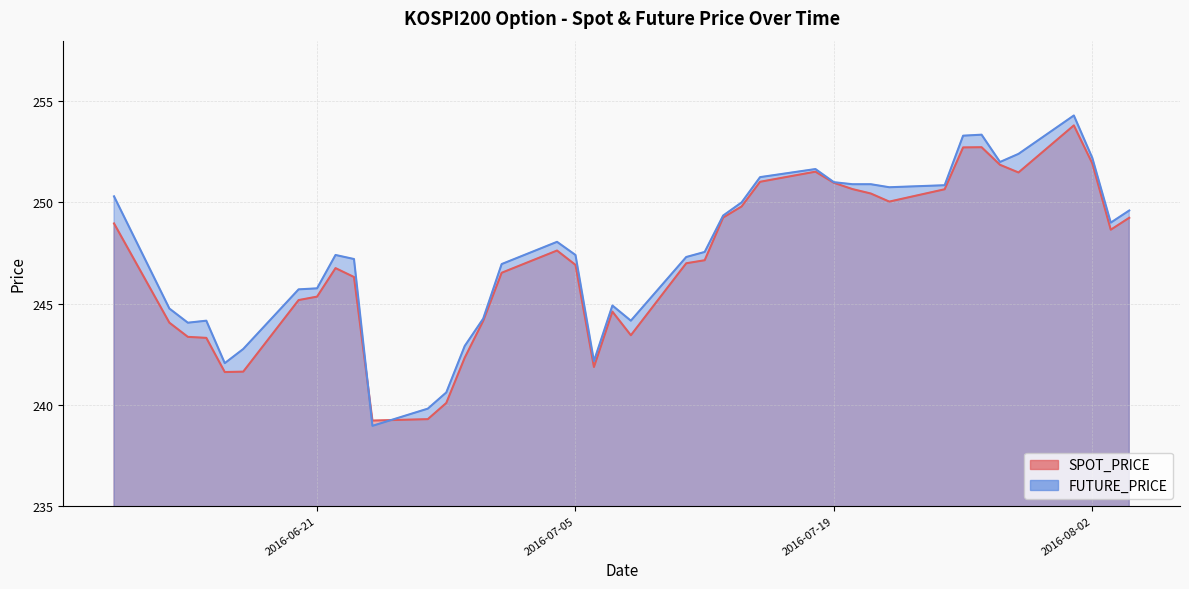

Reading left to right, what are all the values shown in this chart?

SPOT_PRICE: 249.0	244.1	243.3	243.3	241.6	241.6	245.2	245.3	246.8	246.3	239.2	239.3	240.1	242.3	244.1	246.5	247.6	246.9	241.9	244.6	243.4	247.0	247.1	249.2	249.8	251.0	251.5	251.0	250.7	250.4	250.0	250.7	252.7	252.7	251.9	251.5	253.8	251.9	248.7	249.2
FUTURE_PRICE: 250.3	244.8	244.1	244.2	242.1	242.8	245.7	245.8	247.4	247.2	238.9	239.8	240.6	242.9	244.2	246.9	248.1	247.4	242.2	244.9	244.2	247.3	247.6	249.3	250.0	251.2	251.7	251.0	250.9	250.9	250.8	250.8	253.3	253.3	252.0	252.4	254.3	252.2	249.0	249.6